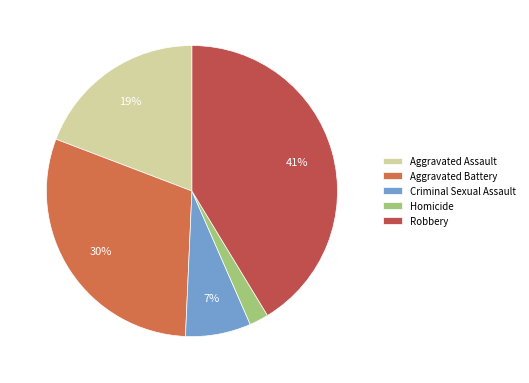

To the nearest percent, what percentage of the pie is Aggravated Assault?

19%